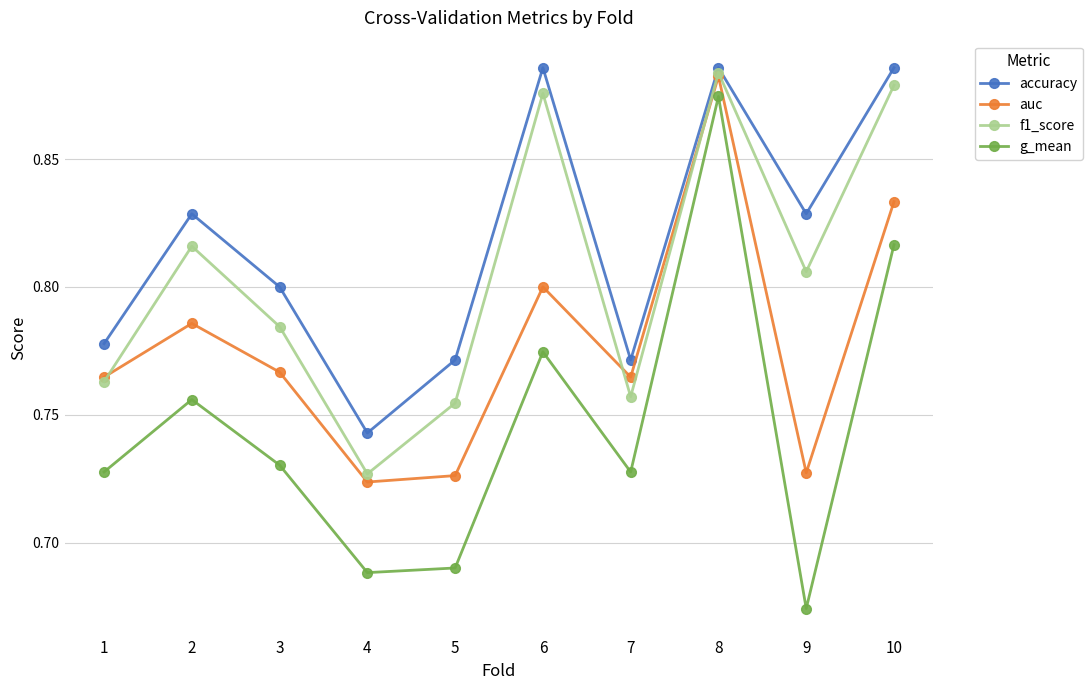

At 5, list the series in order from largest to smallest.

accuracy, f1_score, auc, g_mean